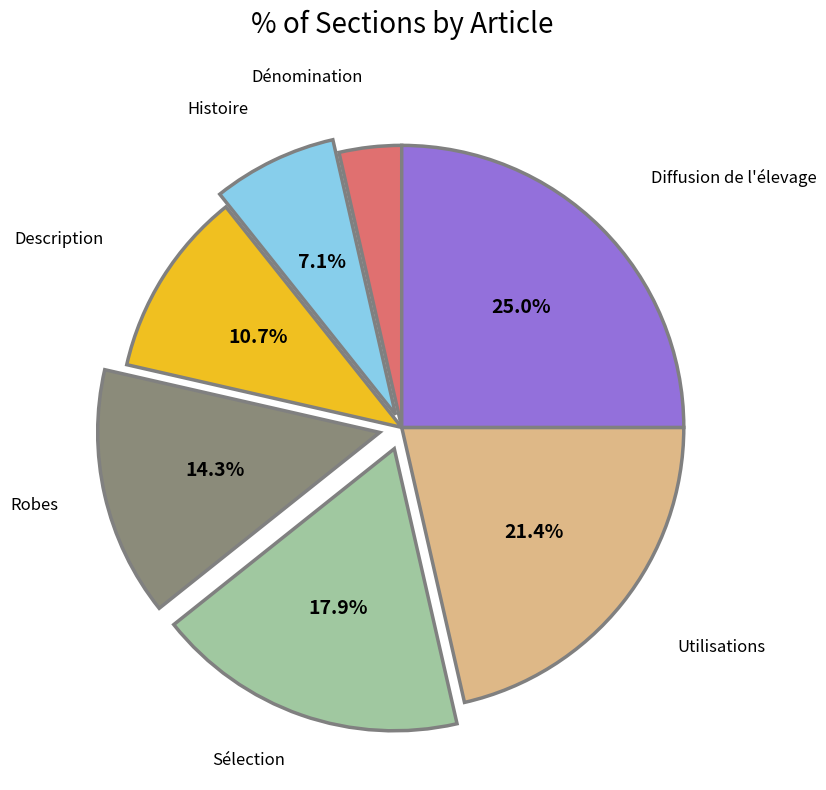

How many slices are in this pie chart?

7